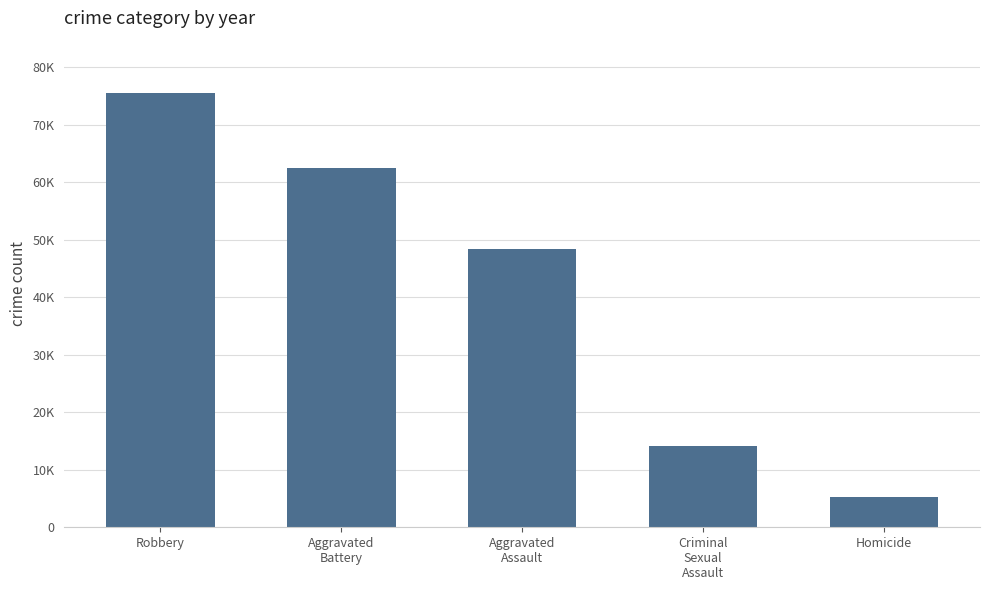

What is the label of the 3rd bar from the left?

Aggravated
Assault